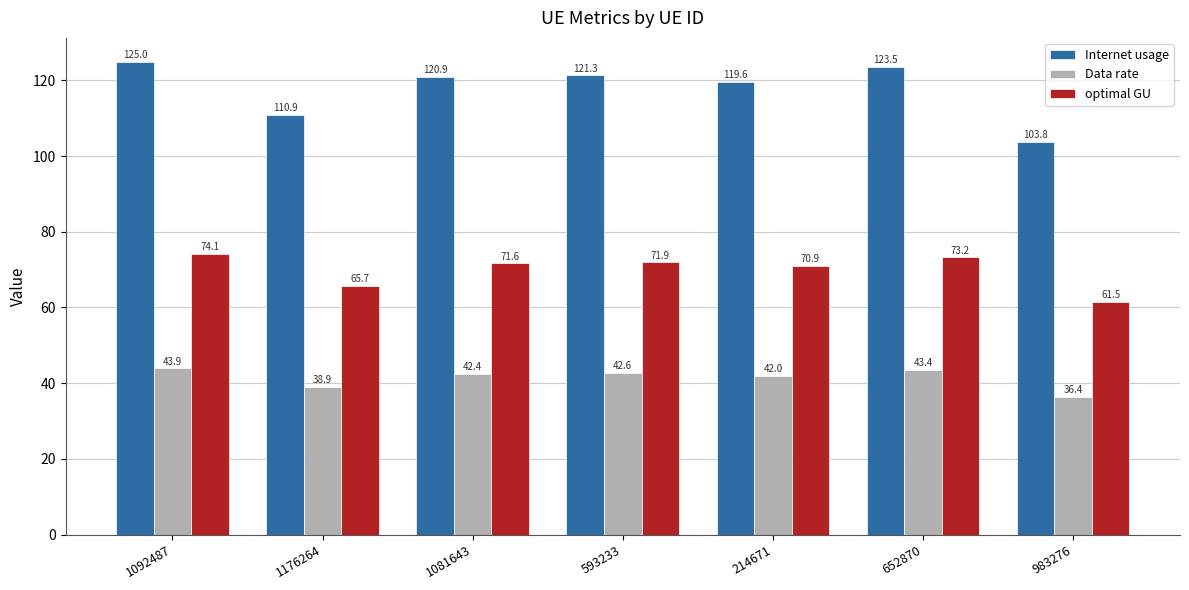

At which category is the sum across all series the highest?

1092487